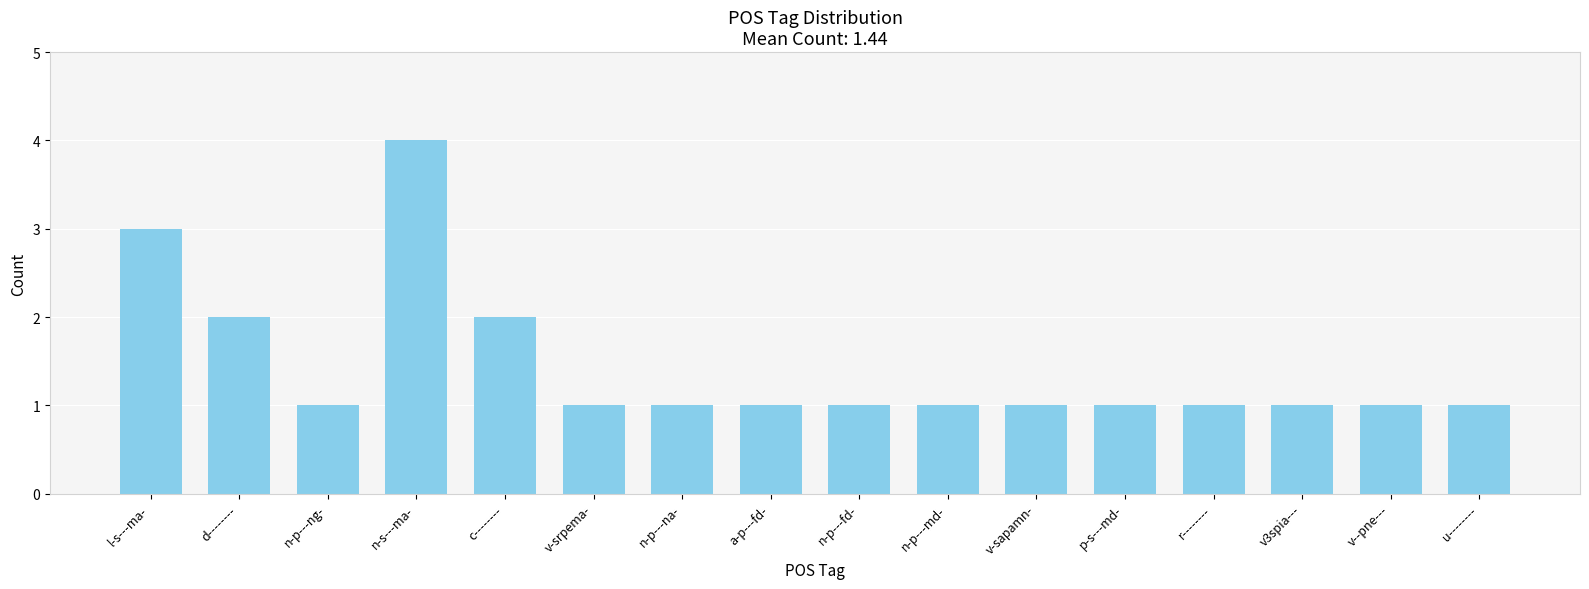

Between v--pne--- and d--------, which is larger?

d--------